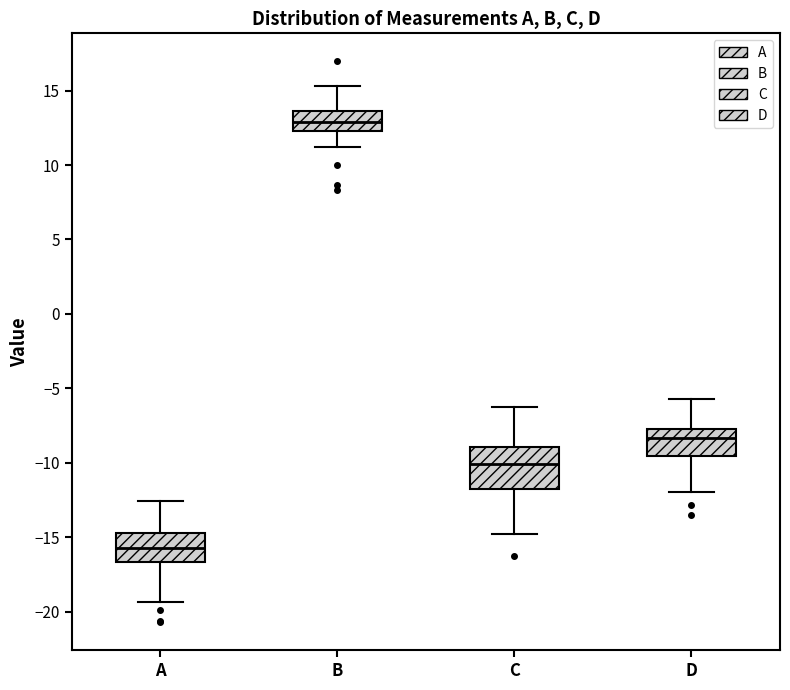

Which box has the highest median line?

B